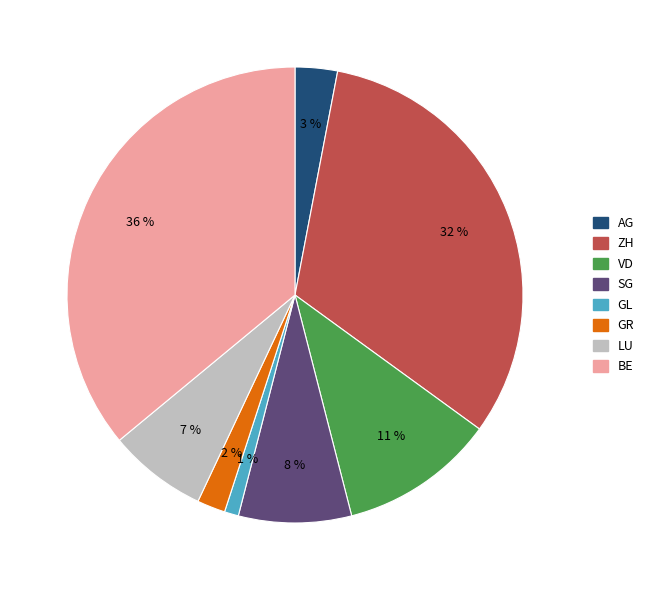

To the nearest percent, what percentage of the pie is SG?

8%